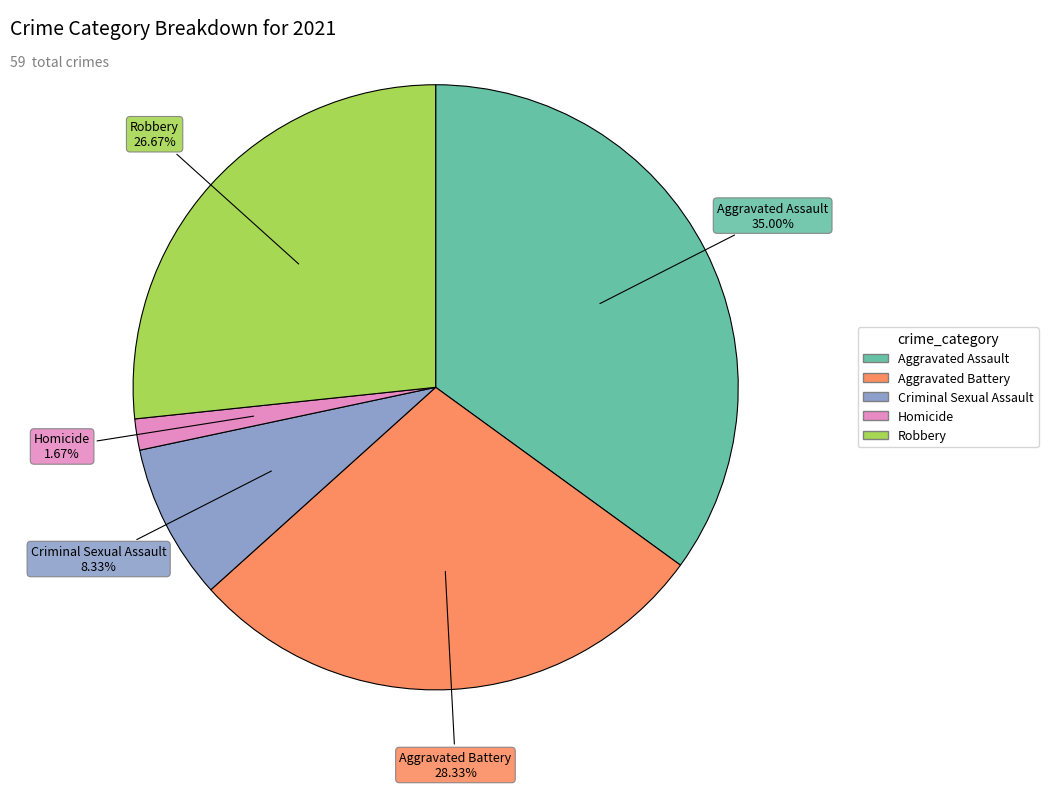

Which has a higher value, Homicide or Criminal Sexual Assault?

Criminal Sexual Assault